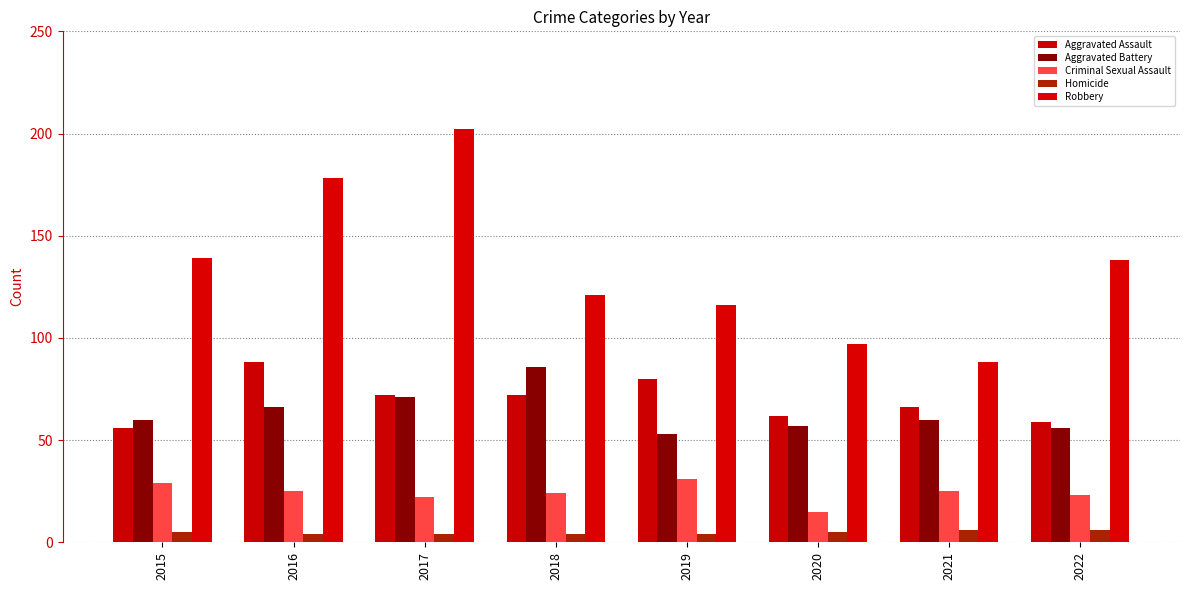

Reading left to right, what are all the values shown in this chart?

Aggravated Assault: 56	88	72	72	80	62	66	59
Aggravated Battery: 60	66	71	86	53	57	60	56
Criminal Sexual Assault: 29	25	22	24	31	15	25	23
Homicide: 5	4	4	4	4	5	6	6
Robbery: 139	178	202	121	116	97	88	138